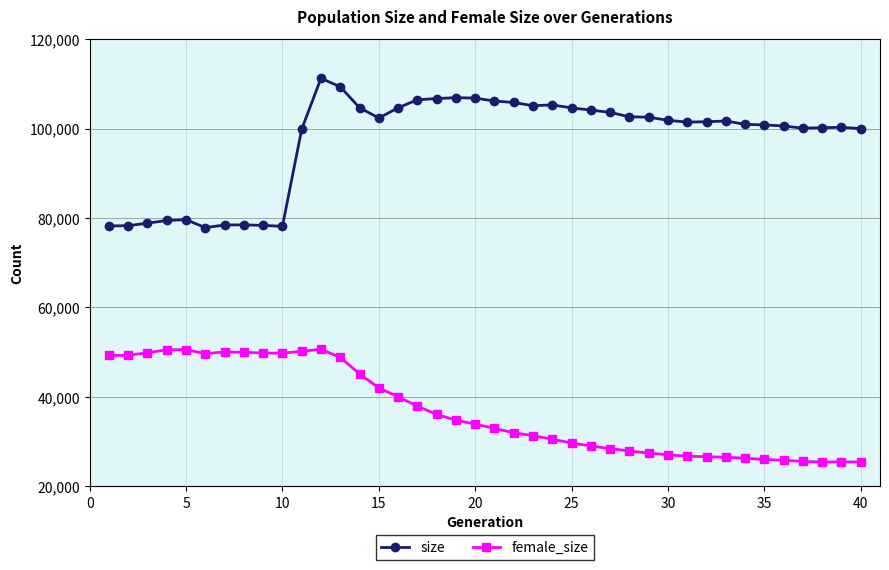

Which series has the largest range (max minus min)?

size